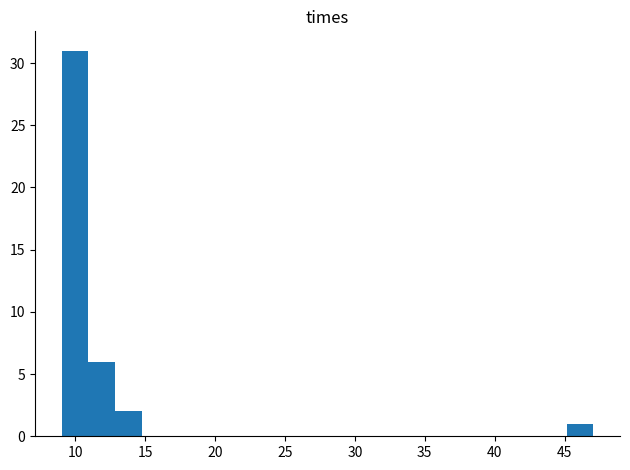

Read against the x-axis, roughly where is the centre of the tallest bar?

10.0